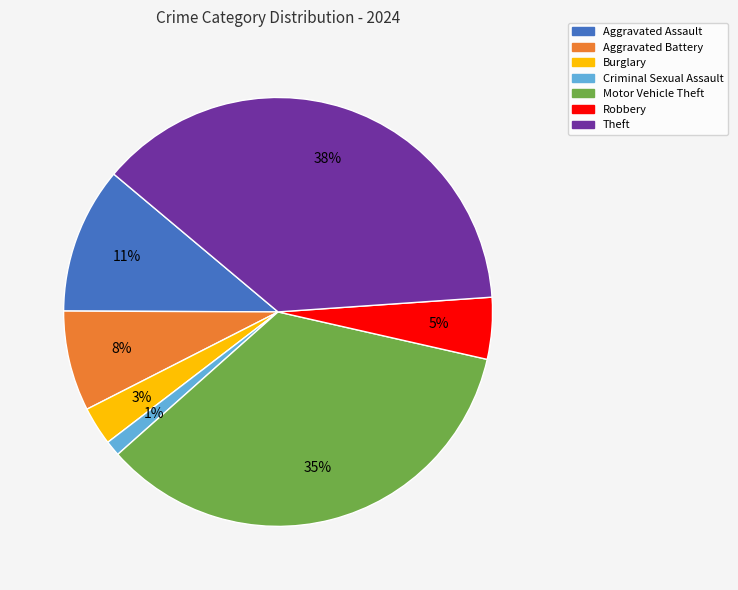

Which category has the biggest portion of the pie?

Theft